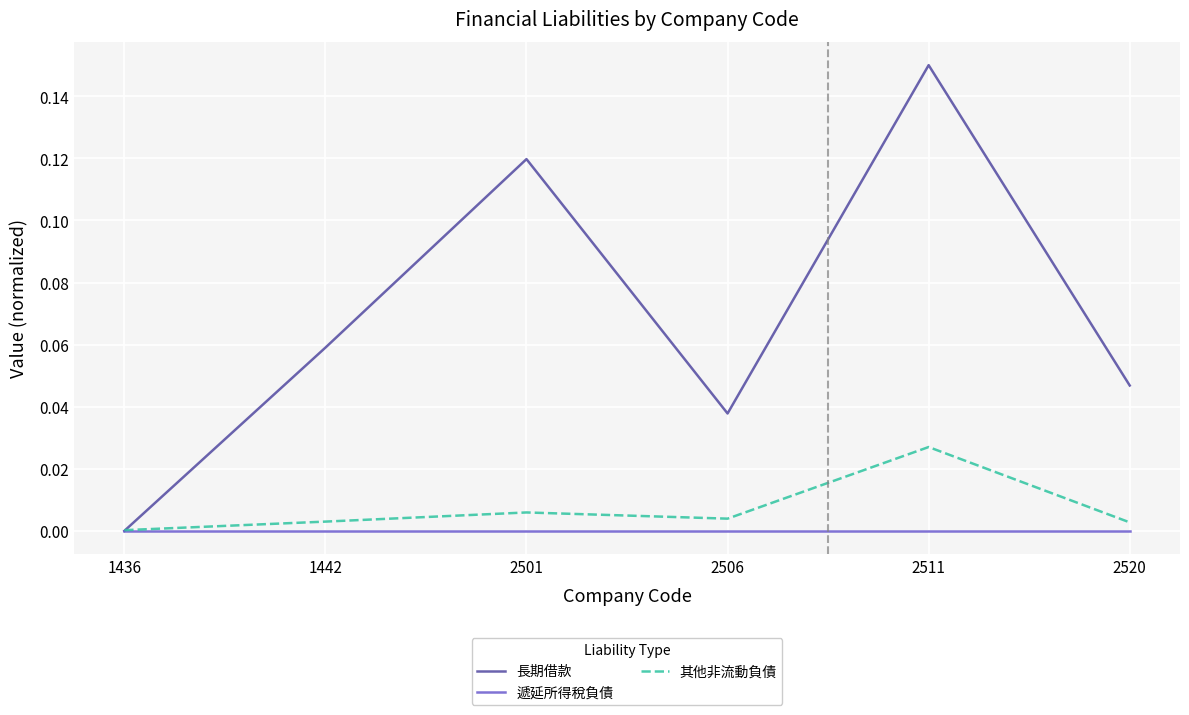

At which category does 長期借款 reach its first local peak?

2501